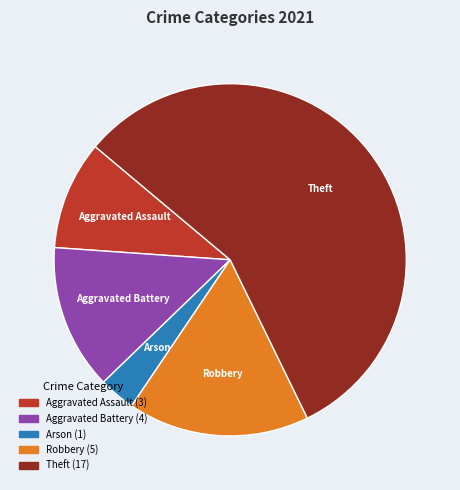

The Aggravated Assault slice represents 17% of the pie. True or false?

False